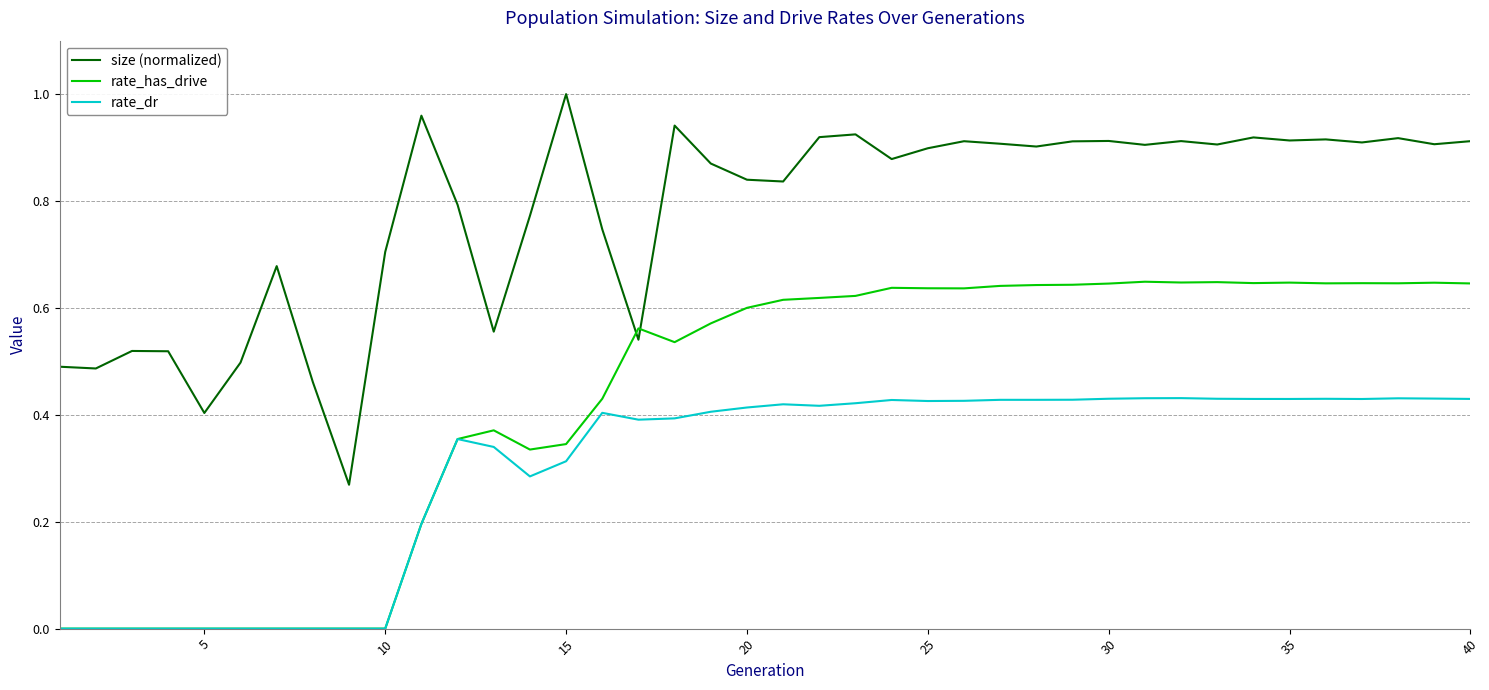

Which series has the largest total across all categories?

size (normalized)